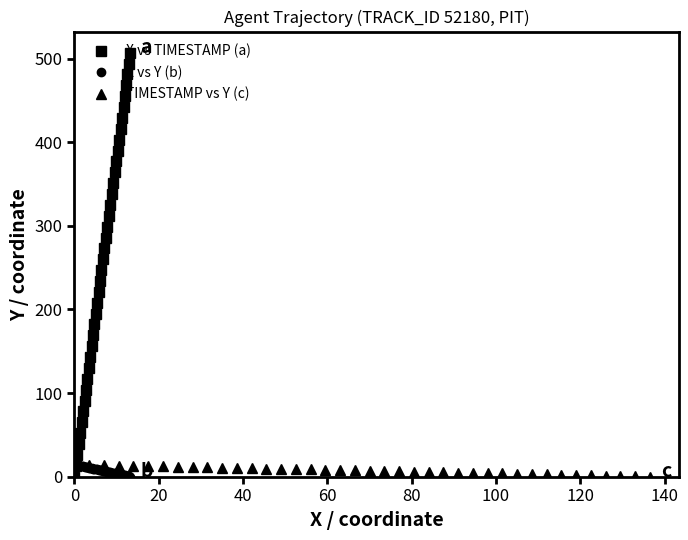

What is the maximum value for X vs Y (b)?

14.3